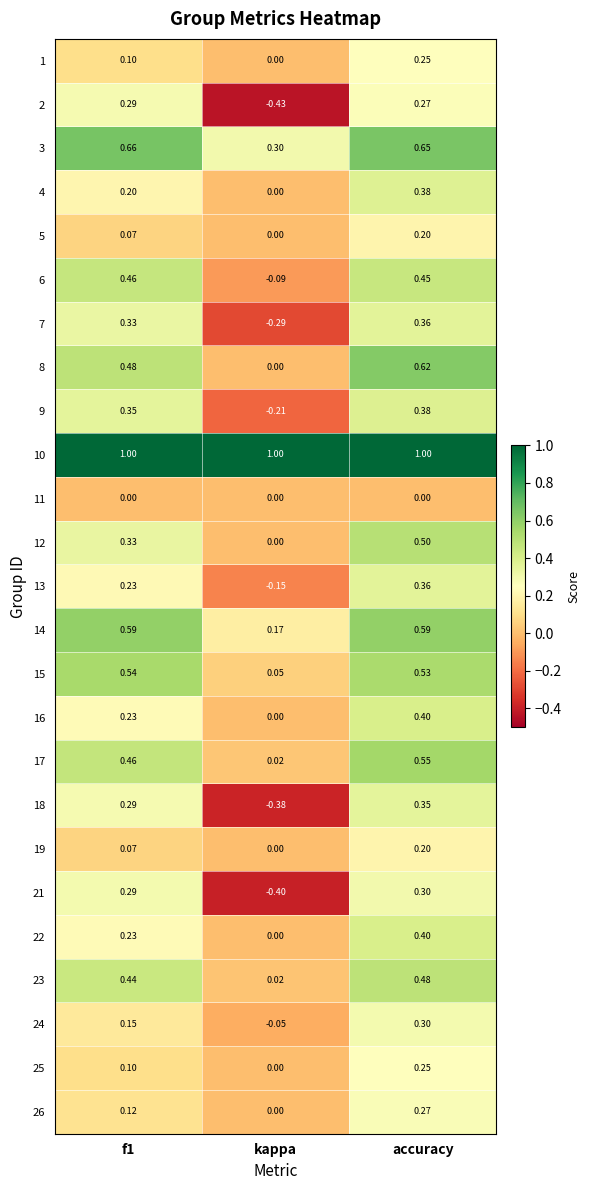

At which category is the sum across all series the highest?

accuracy